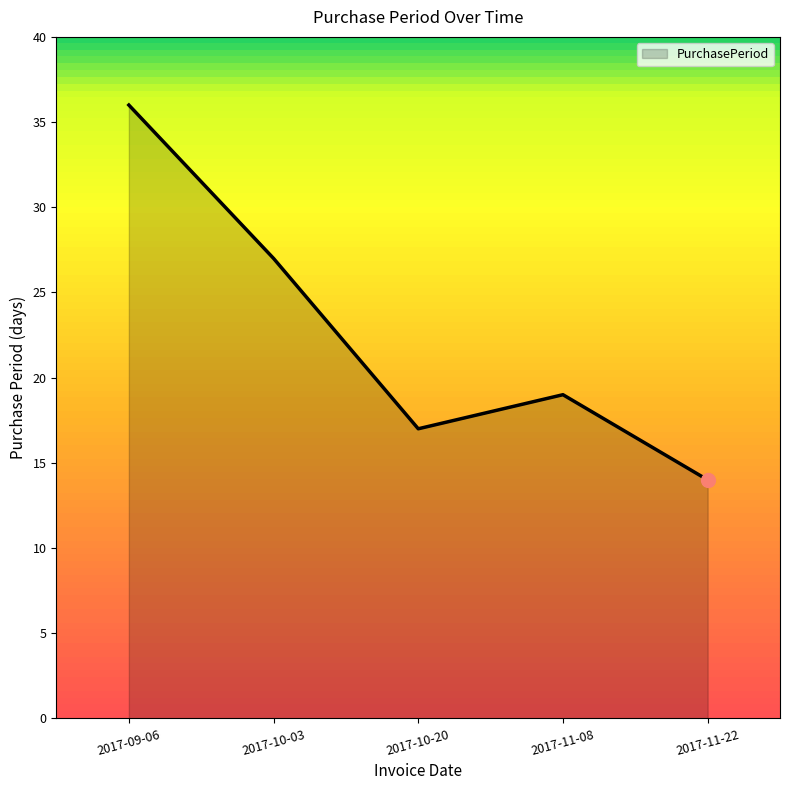

Where is the data nearest to the value 25?

2017-10-03